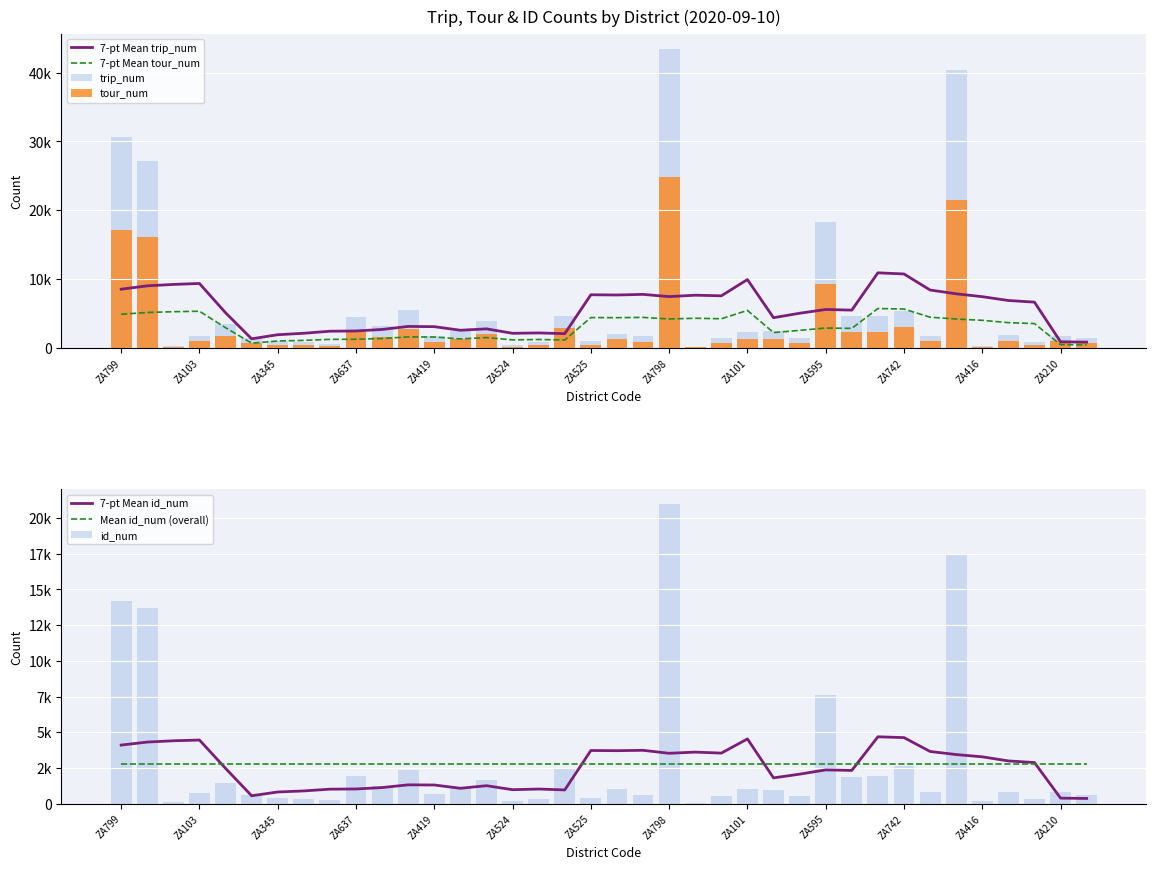

What is the difference between the highest and lowest values at ZA419?

1005